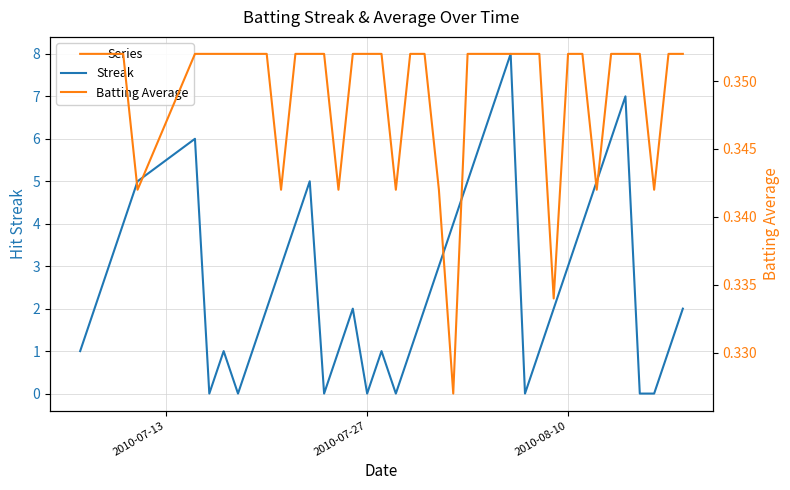

Which series has the largest total across all categories?

Streak